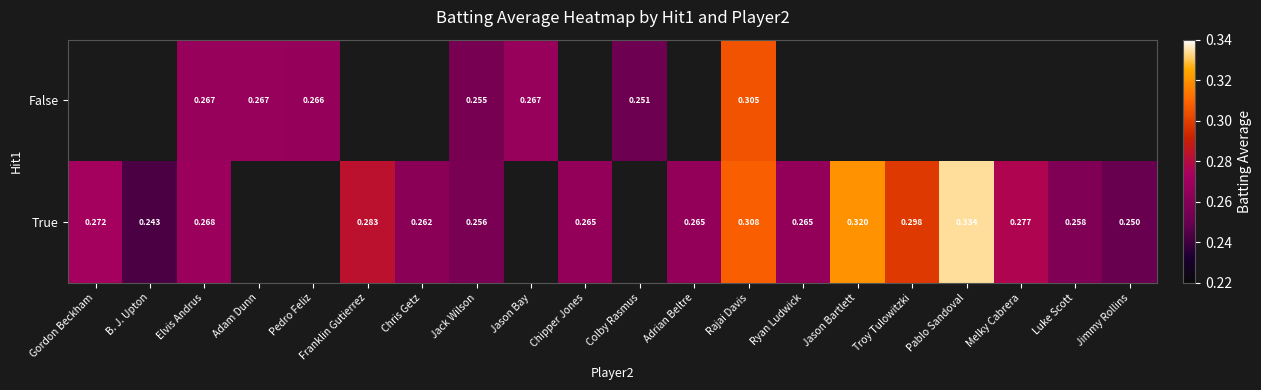

Is the value of True at Ryan Ludwick greater than the value of False at Jimmy Rollins?

No